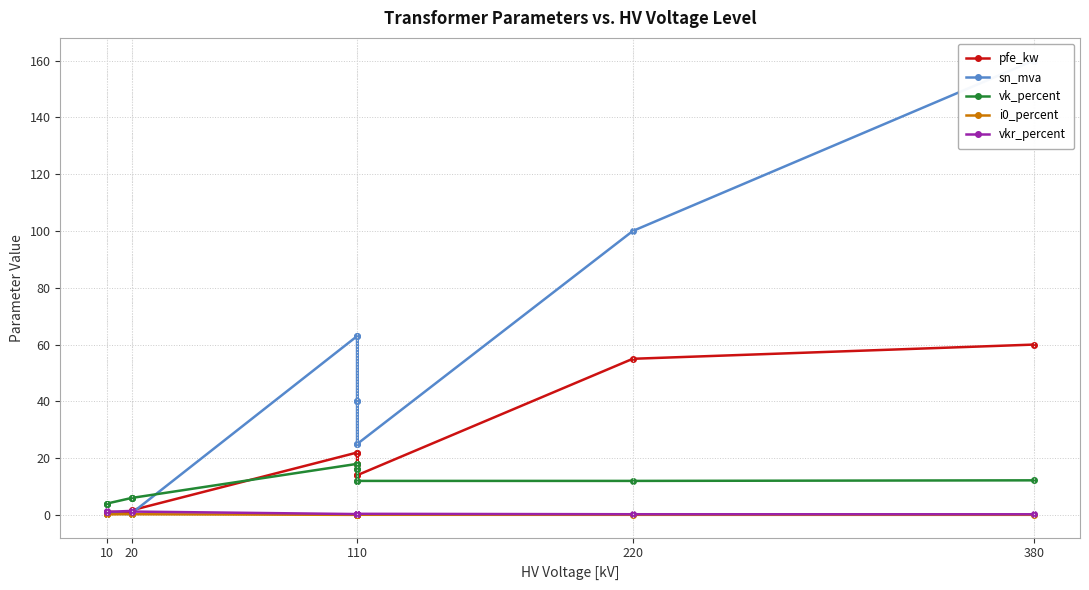

True or false: i0_percent and pfe_kw intersect in this chart.

False